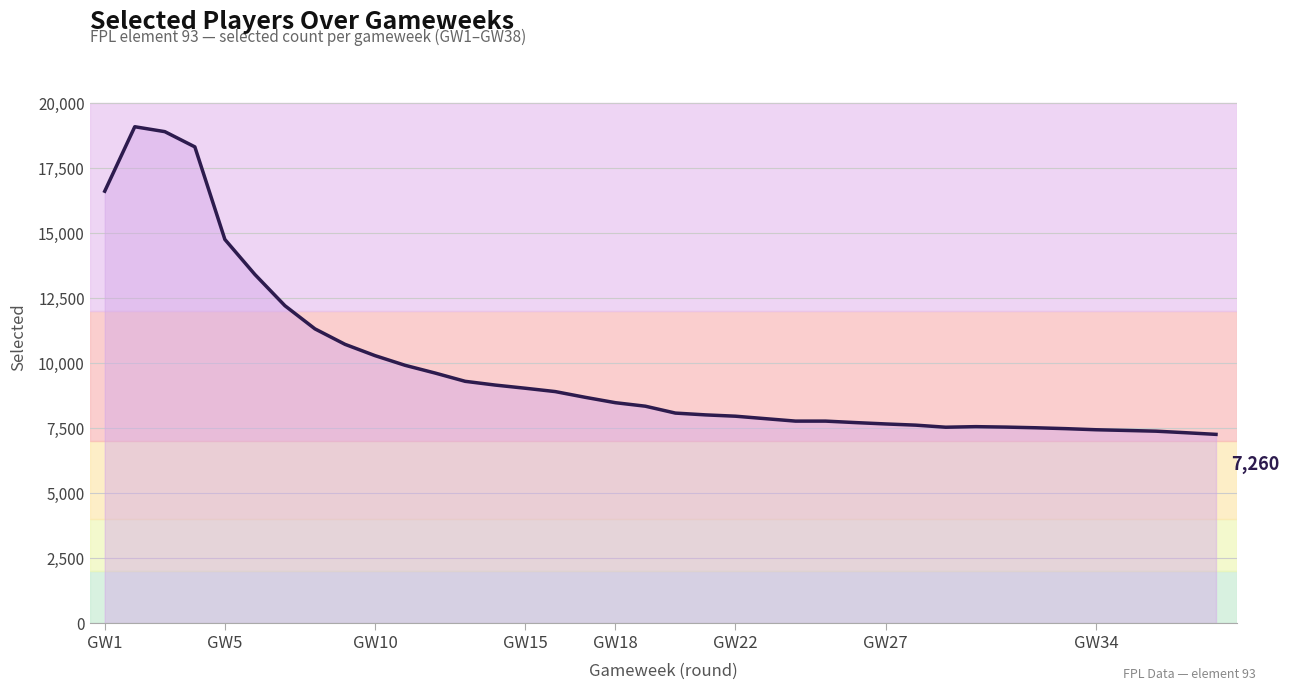

What is the greatest value displayed?

19095